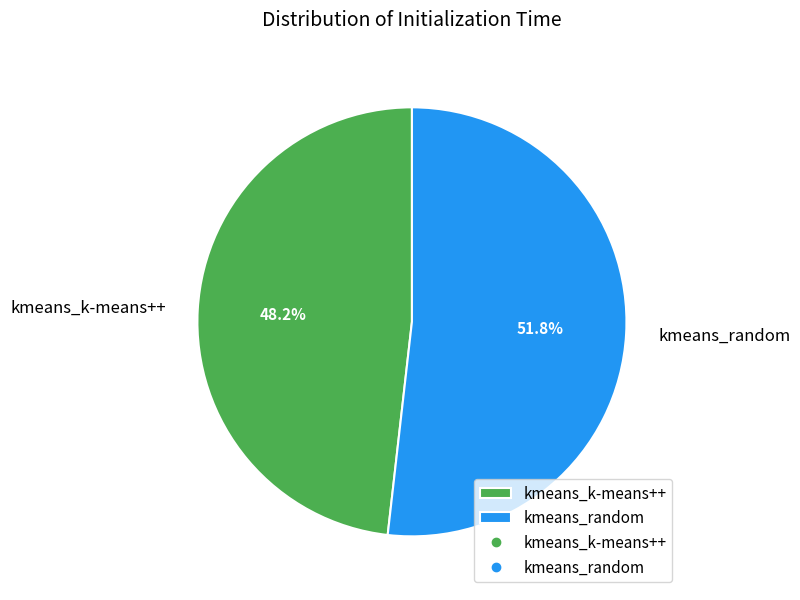

What percentage is the kmeans_k-means++ slice, to the nearest percent?

48%